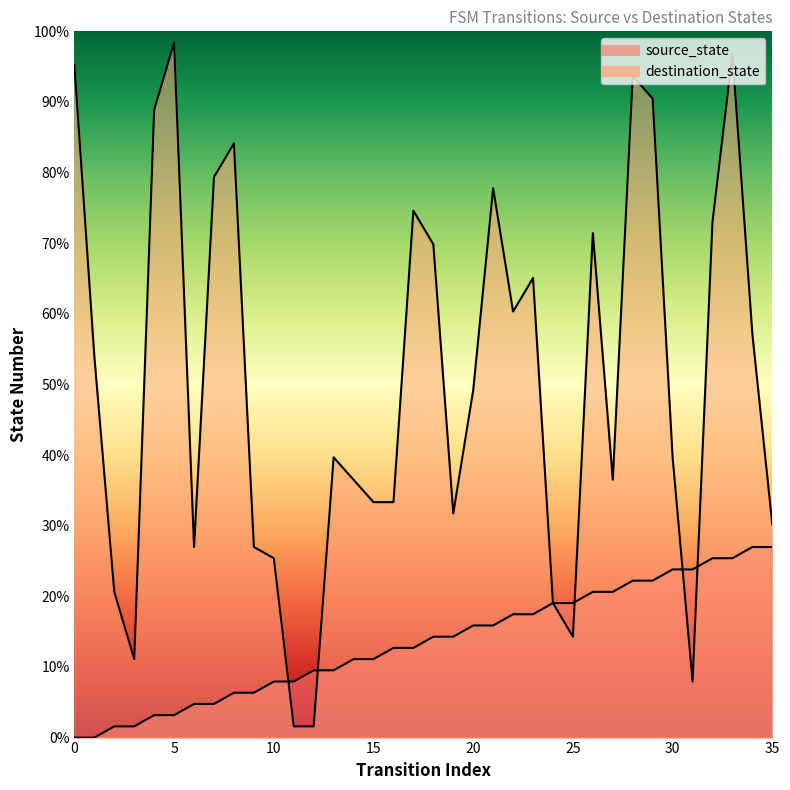

Which series has the largest range (max minus min)?

destination_state